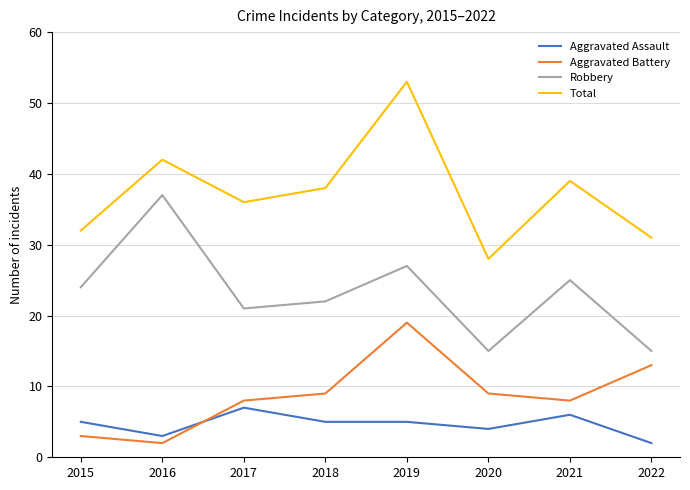

List the labels in order of Total value, smallest first.

2020, 2022, 2015, 2017, 2018, 2021, 2016, 2019